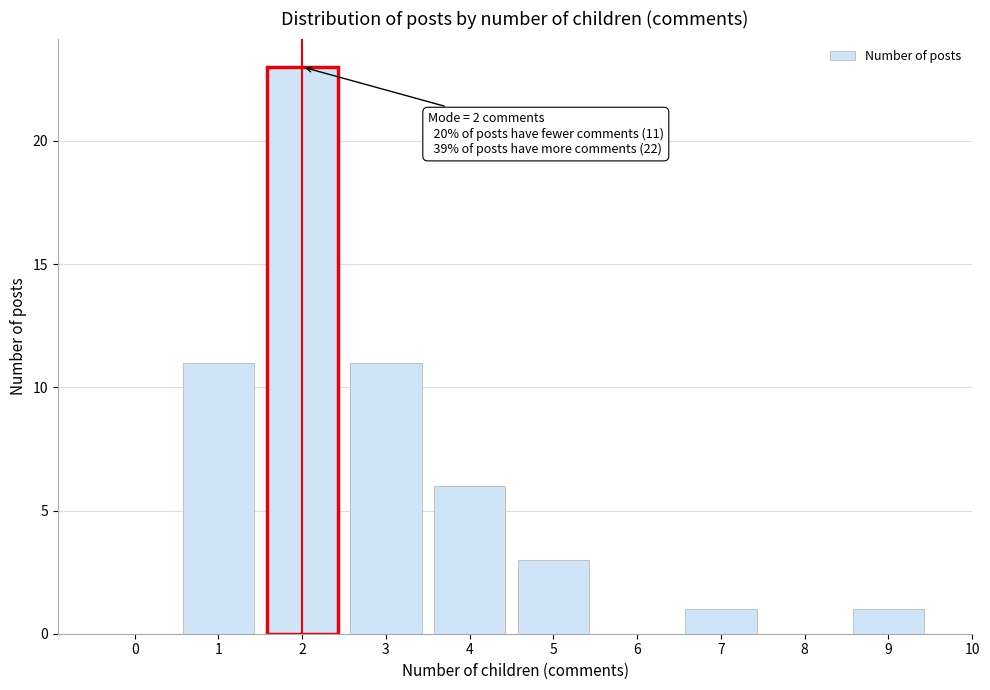

Over which range of the x-axis is the bar tallest?

1.5 to 2.5